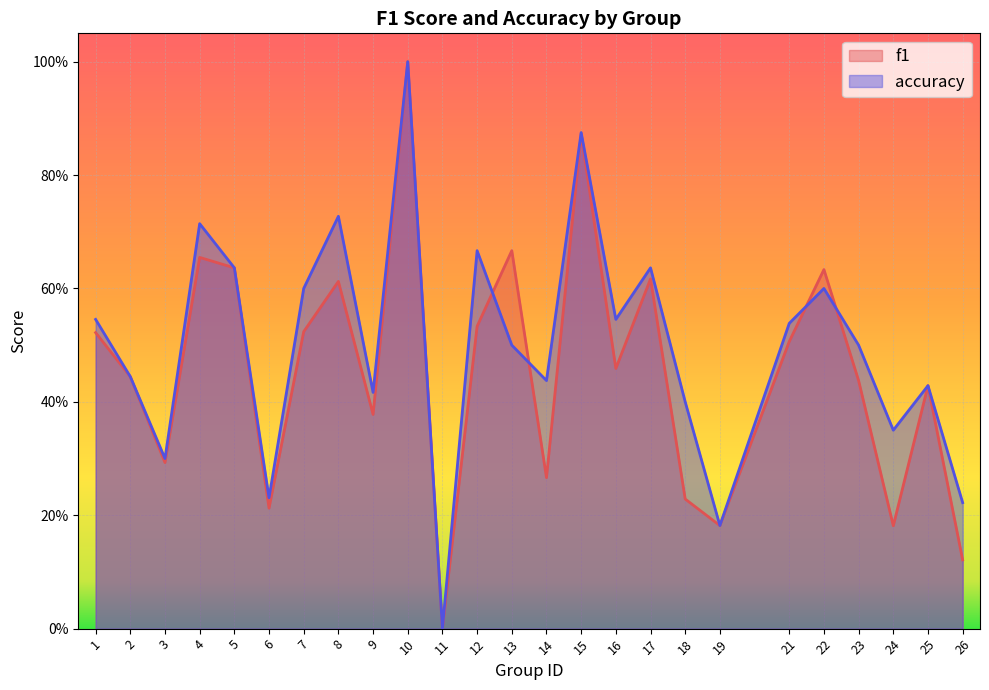

True or false: f1 has more than 0 interior local peaks.

True